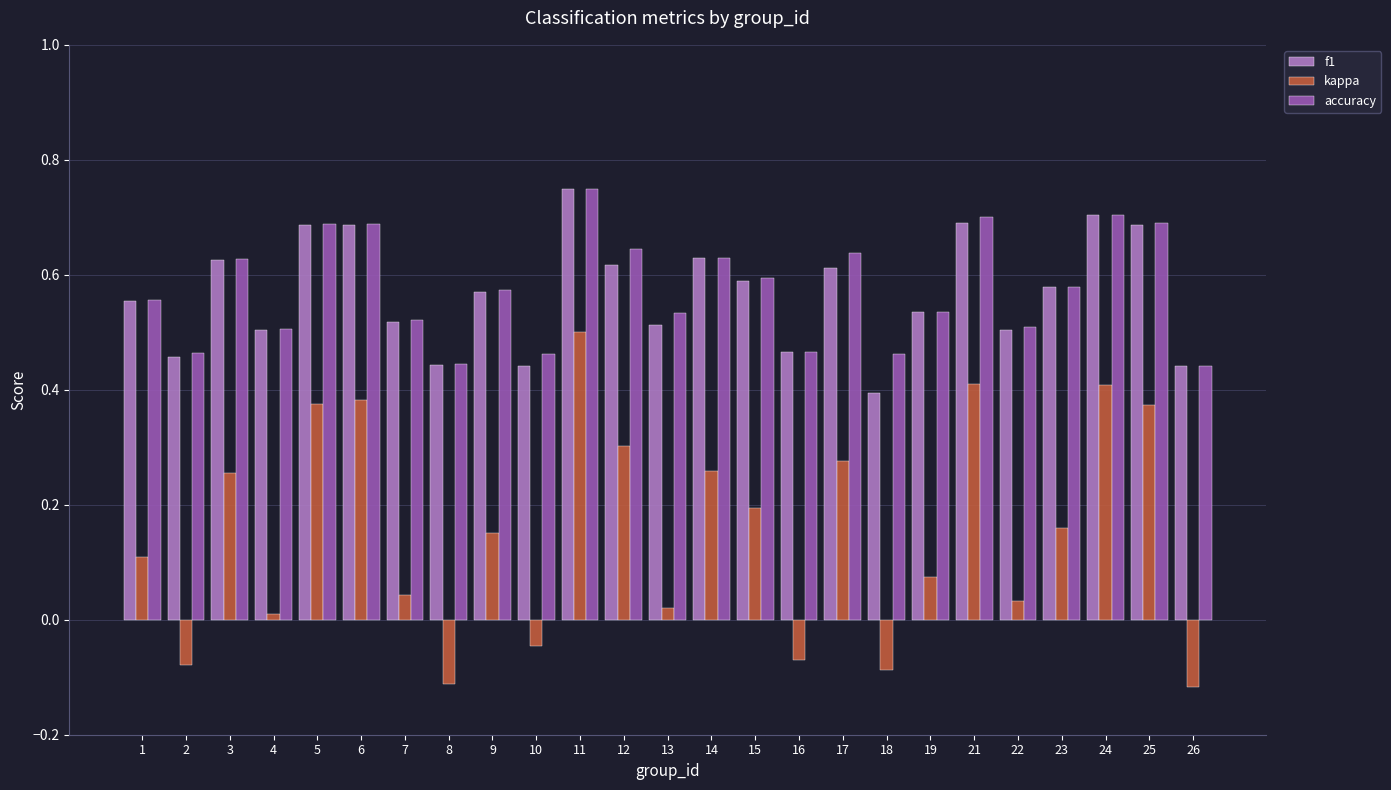

Which category has the highest value in the accuracy series?

11